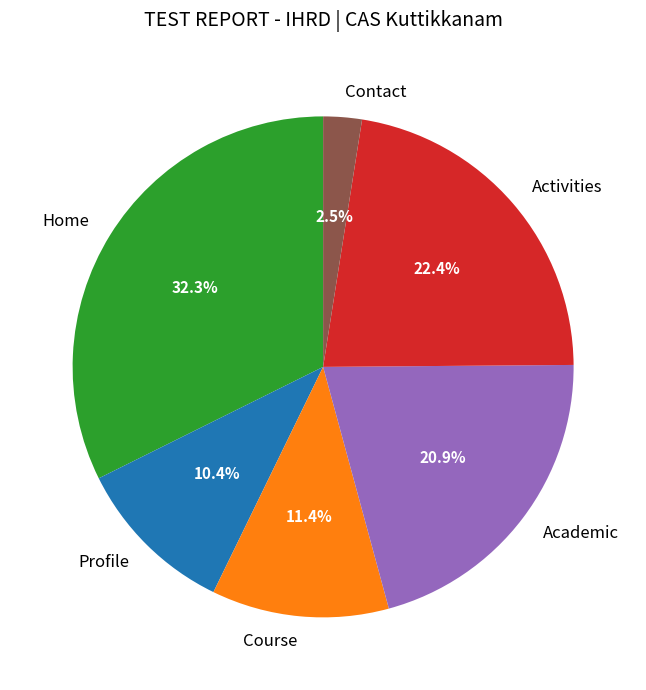

To the nearest percent, what is the difference between the largest and smallest slice percentages?

30%